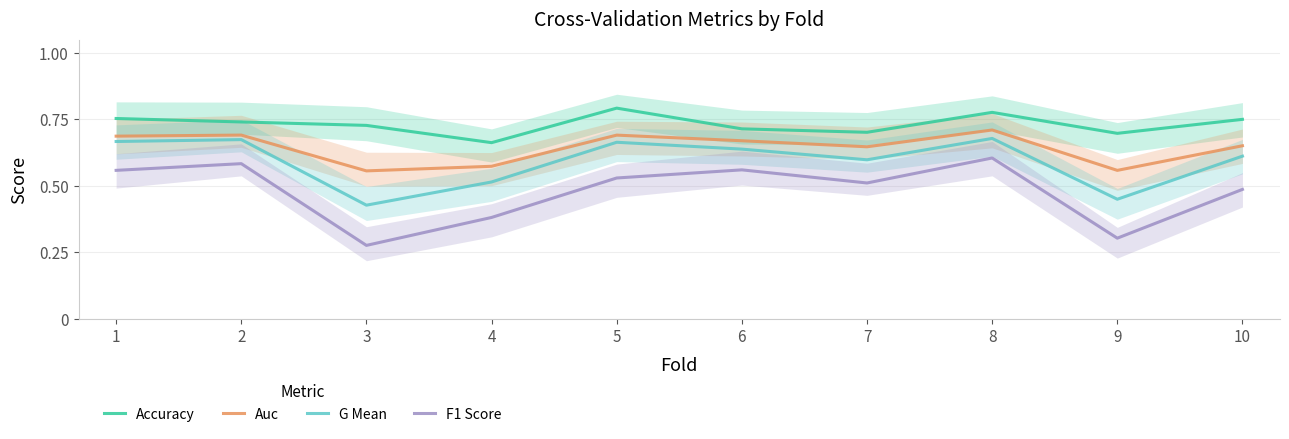

Reading left to right, extract all data points from this chart.

Accuracy: 0.8	0.7	0.7	0.7	0.8	0.7	0.7	0.8	0.7	0.8
Auc: 0.7	0.7	0.6	0.6	0.7	0.7	0.6	0.7	0.6	0.7
G Mean: 0.7	0.7	0.4	0.5	0.7	0.6	0.6	0.7	0.4	0.6
F1 Score: 0.6	0.6	0.3	0.4	0.5	0.6	0.5	0.6	0.3	0.5